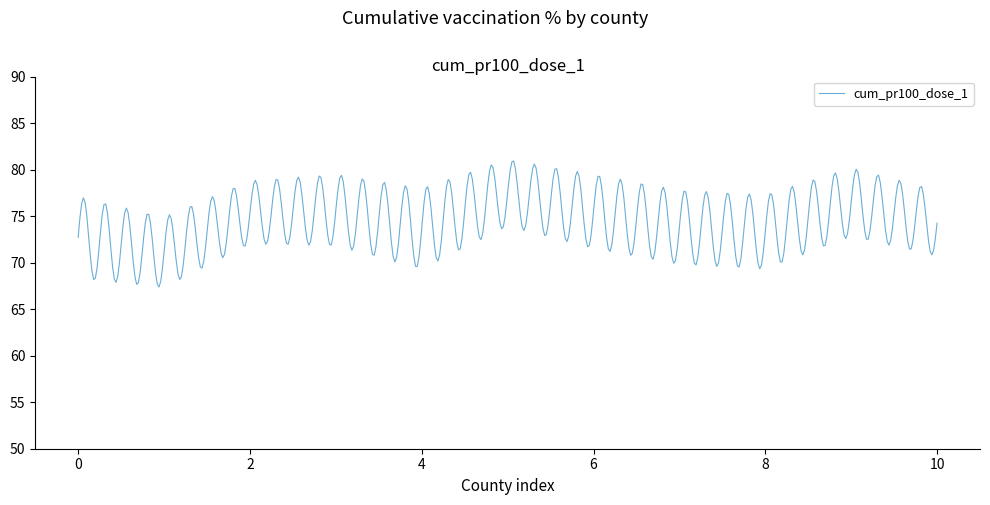

How many lines are shown in the chart?

1